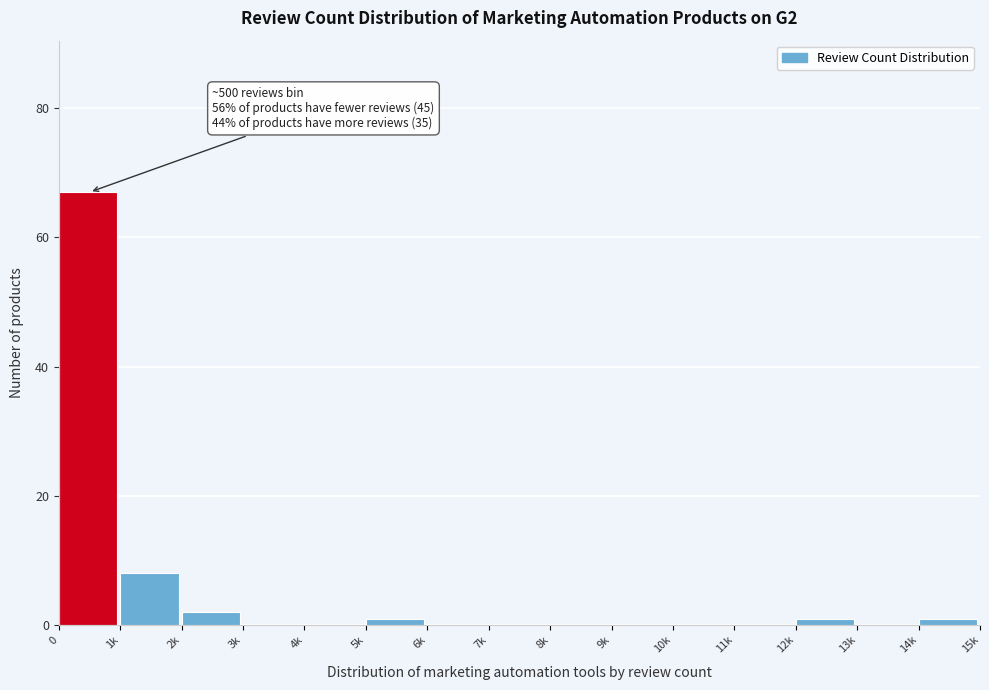

Reading left to right, list all the values displayed in this chart.

0=67	1k=8	2k=2	3k=0	4k=0	5k=1	6k=0	7k=0	8k=0	9k=0	10k=0	11k=0	12k=1	13k=0	14k=1